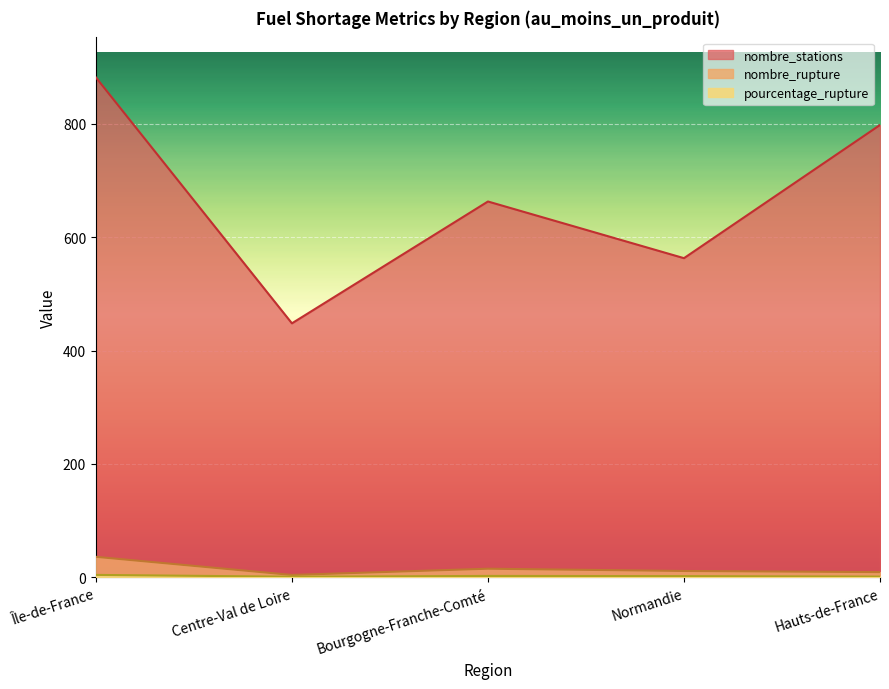

List the labels in order of nombre_rupture value, smallest first.

Centre-Val de Loire, Hauts-de-France, Normandie, Bourgogne-Franche-Comté, Île-de-France